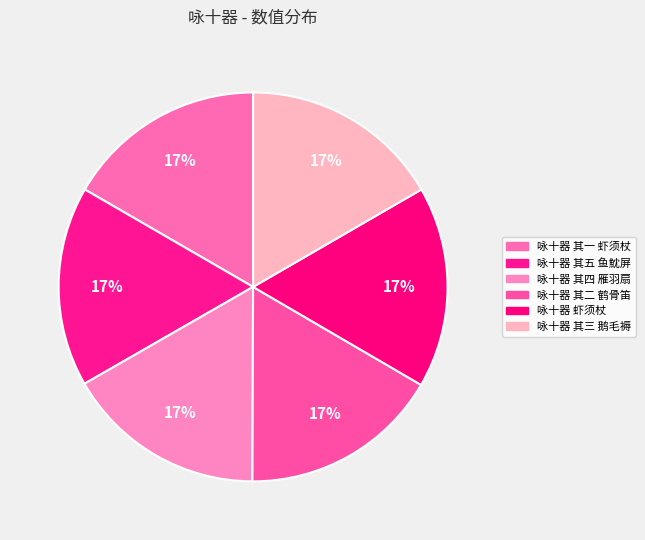

To the nearest percent, what portion does 咏十器 其一 虾须杖 represent?

17%